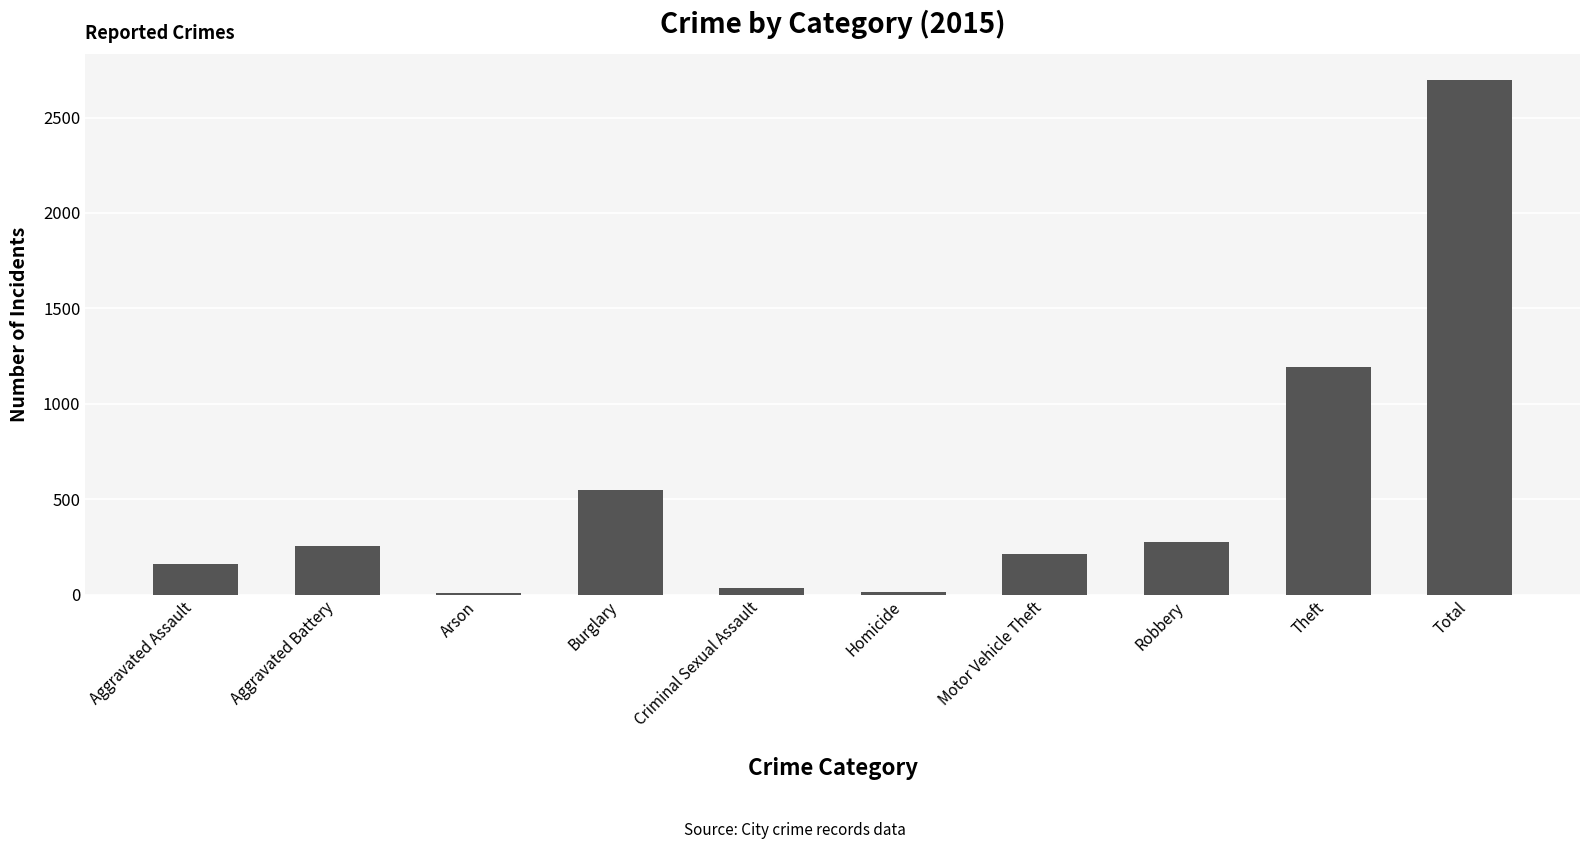

What is the average value?

540